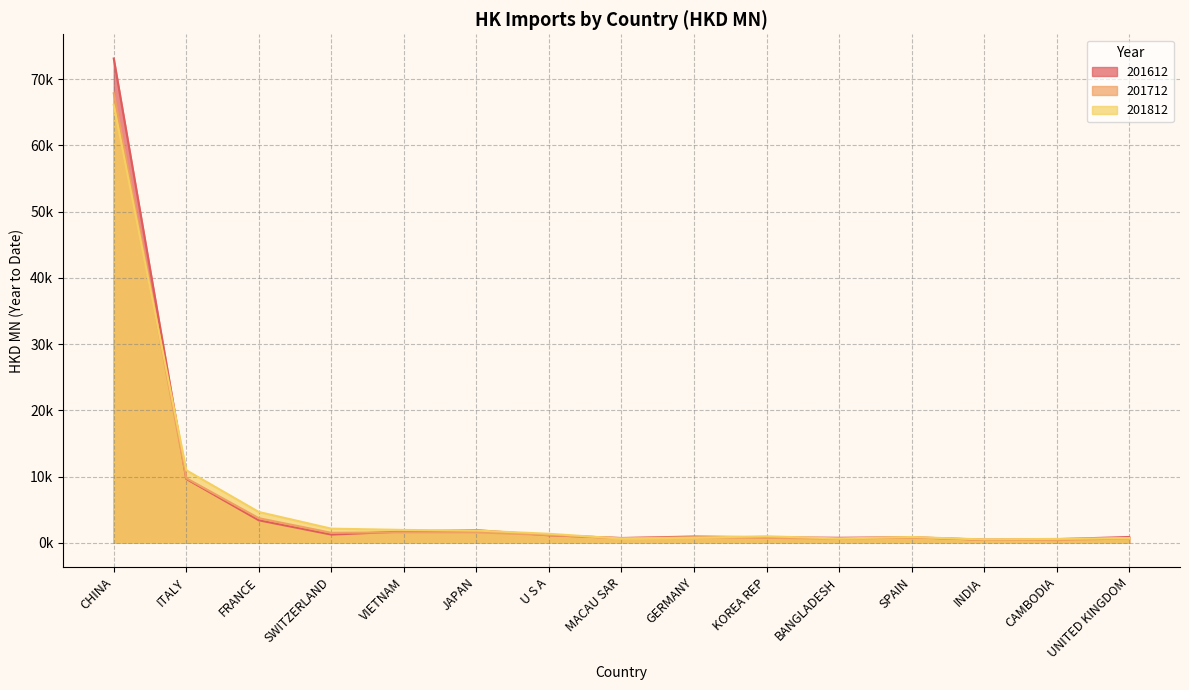

Which series has the largest total across all categories?

201612